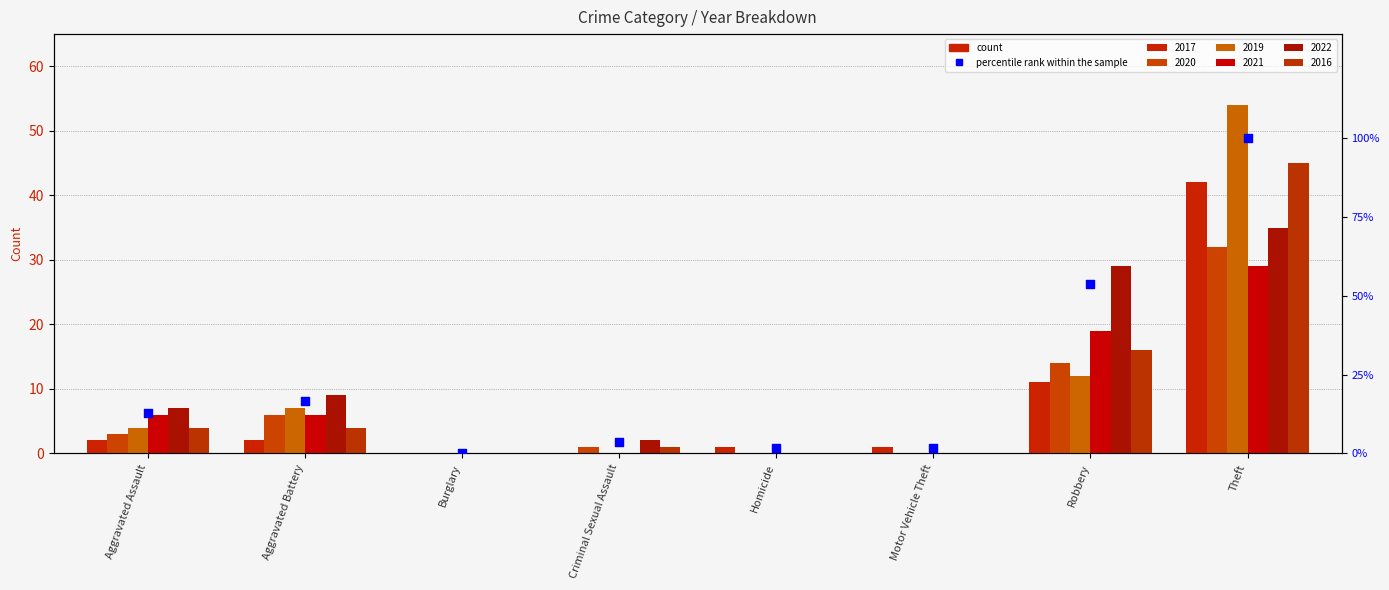

Approximately how many times larger is the value at Homicide compared to Aggravated Assault?

0.1